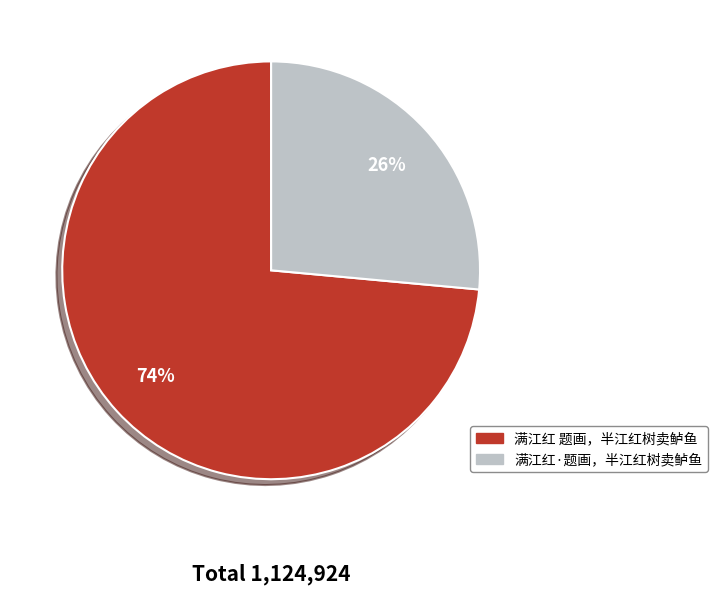

To the nearest percent, what is the combined percentage of 满江红·题画，半江红树卖鲈鱼 and 满江红 题画，半江红树卖鲈鱼?

100%